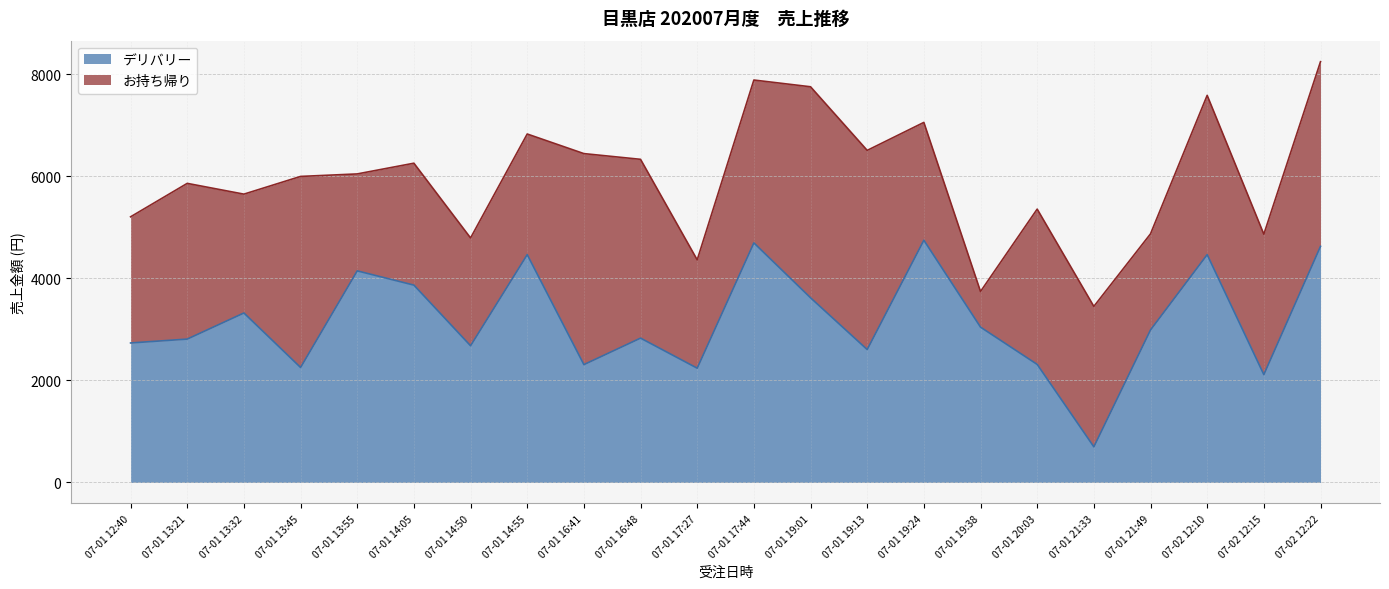

Reading left to right, transcribe all the data shown in this chart.

07-01 12:40=2732	07-01 13:21=2808	07-01 13:32=3319	07-01 13:45=2252	07-01 13:55=4144	07-01 14:05=3865	07-01 14:50=2677	07-01 14:55=4462	07-01 16:41=2308	07-01 16:48=2827	07-01 17:27=2238	07-01 17:44=4692	07-01 19:01=3617	07-01 19:13=2603	07-01 19:24=4744	07-01 19:38=3042	07-01 20:03=2312	07-01 21:33=698	07-01 21:49=2987	07-02 12:10=4462	07-02 12:15=2112	07-02 12:22=4624